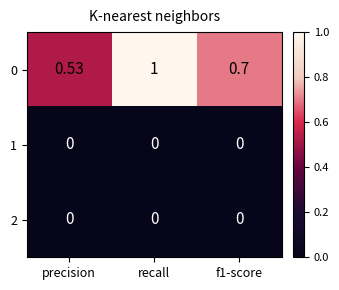

Is the value of 1 at recall greater than the value of 0 at recall?

No